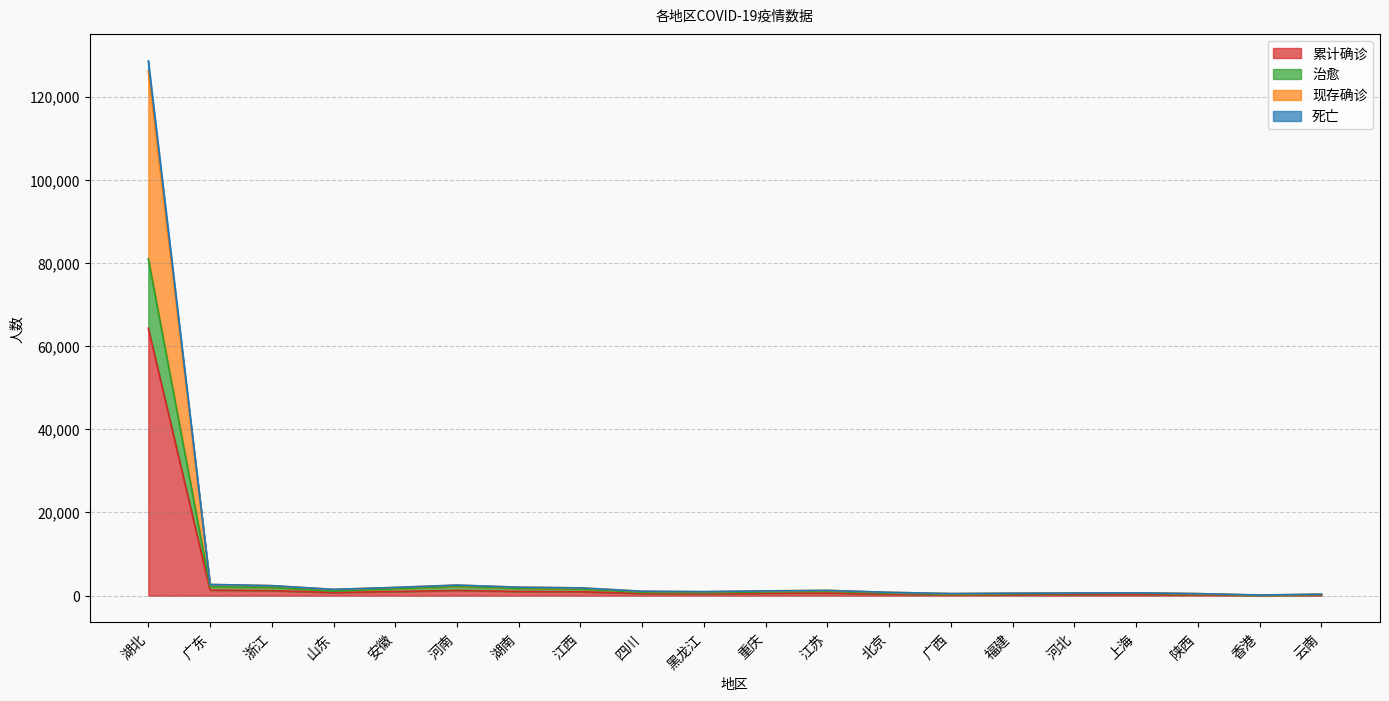

What are all the series names shown in the legend?

累计确诊, 治愈, 现存确诊, 死亡